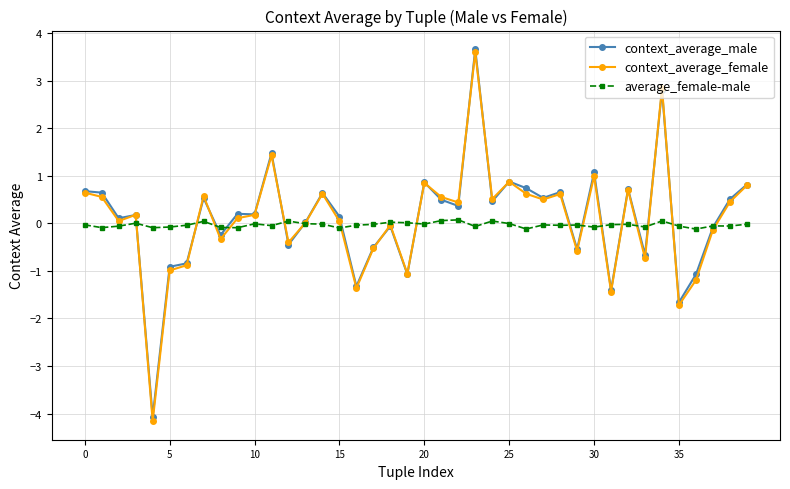

At how many categories does at least one series exceed -3?

40